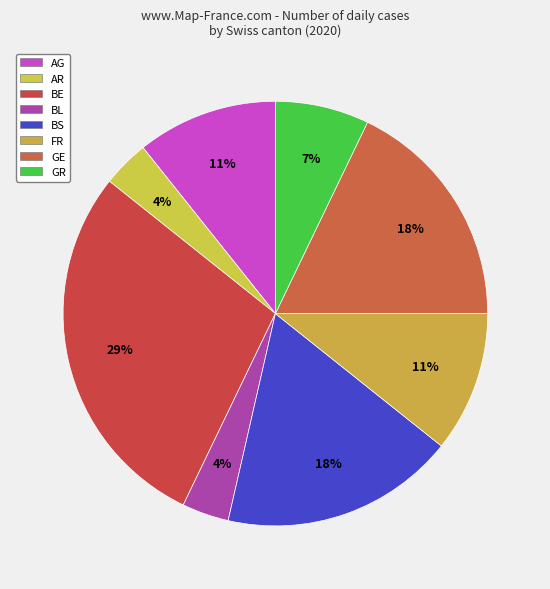

Count the number of slices in the pie.

8